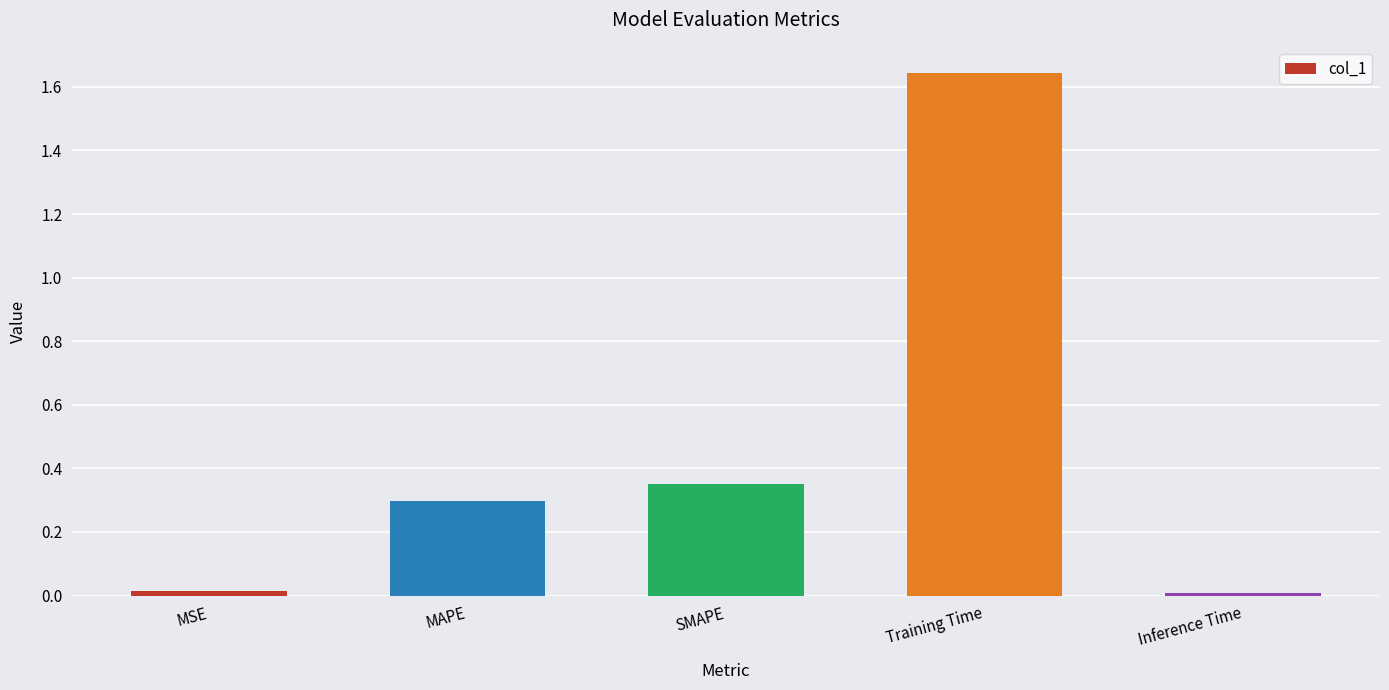

At which category does the chart reach its peak across all series?

Training Time